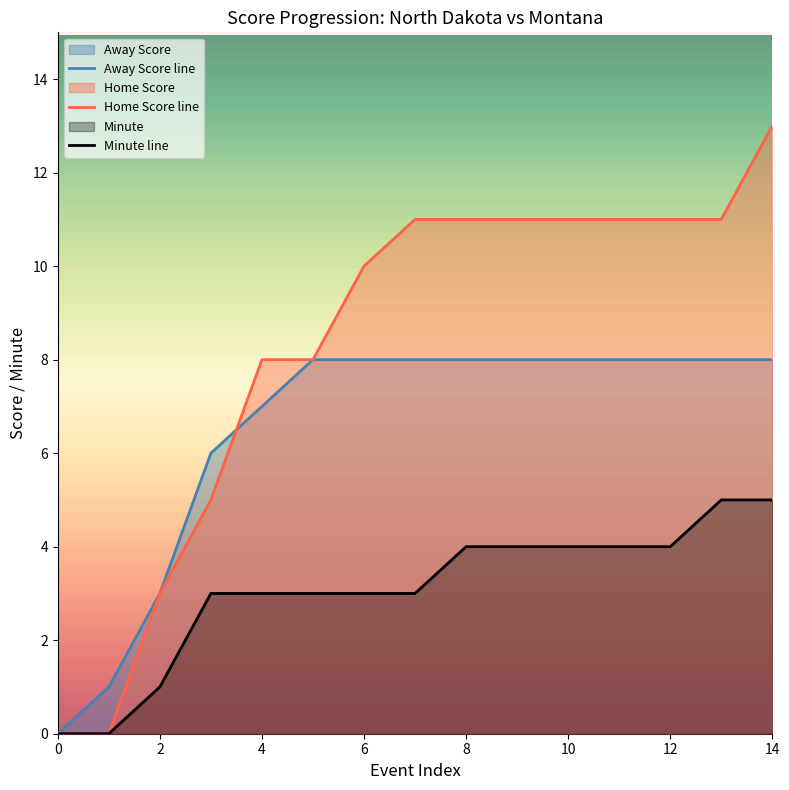

What is the average value of the Away Score line series?

6